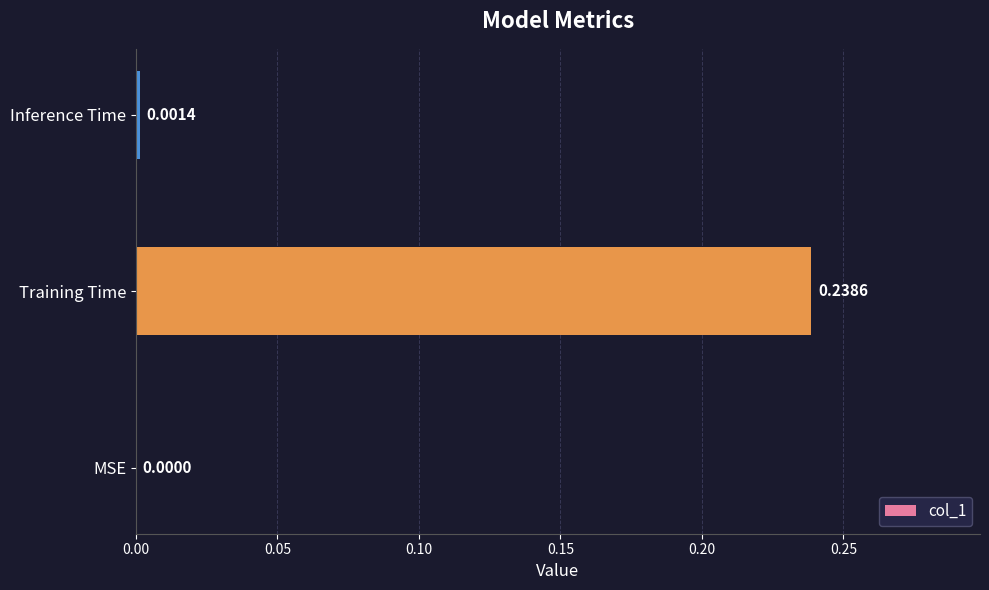

At which label is the value closest to 0?

MSE